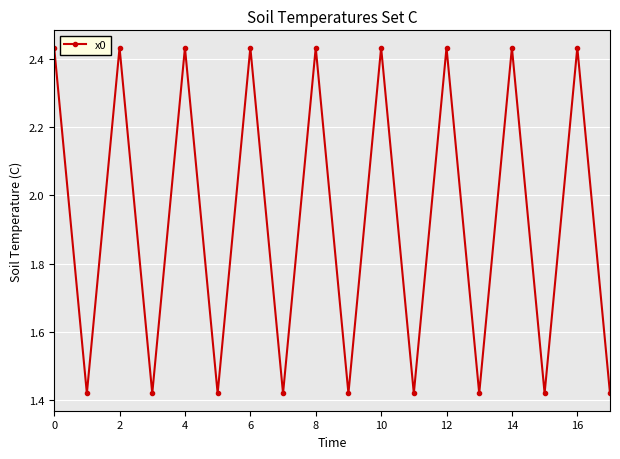

What is the average value?

1.9